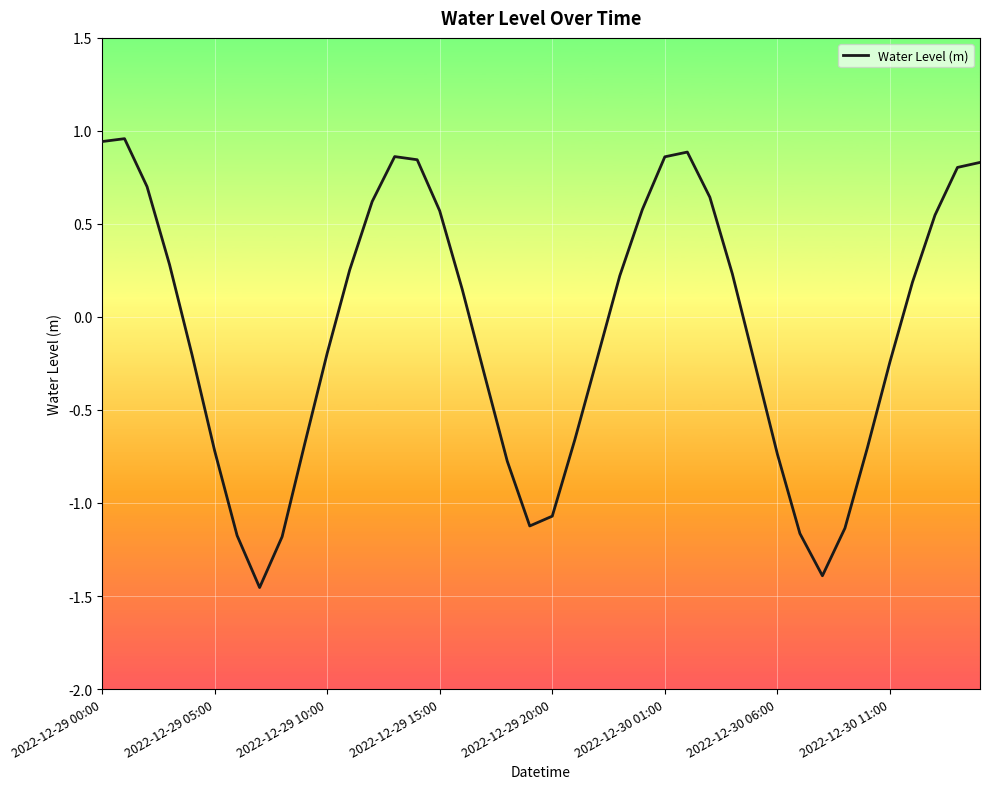

How many values are above zero?

20